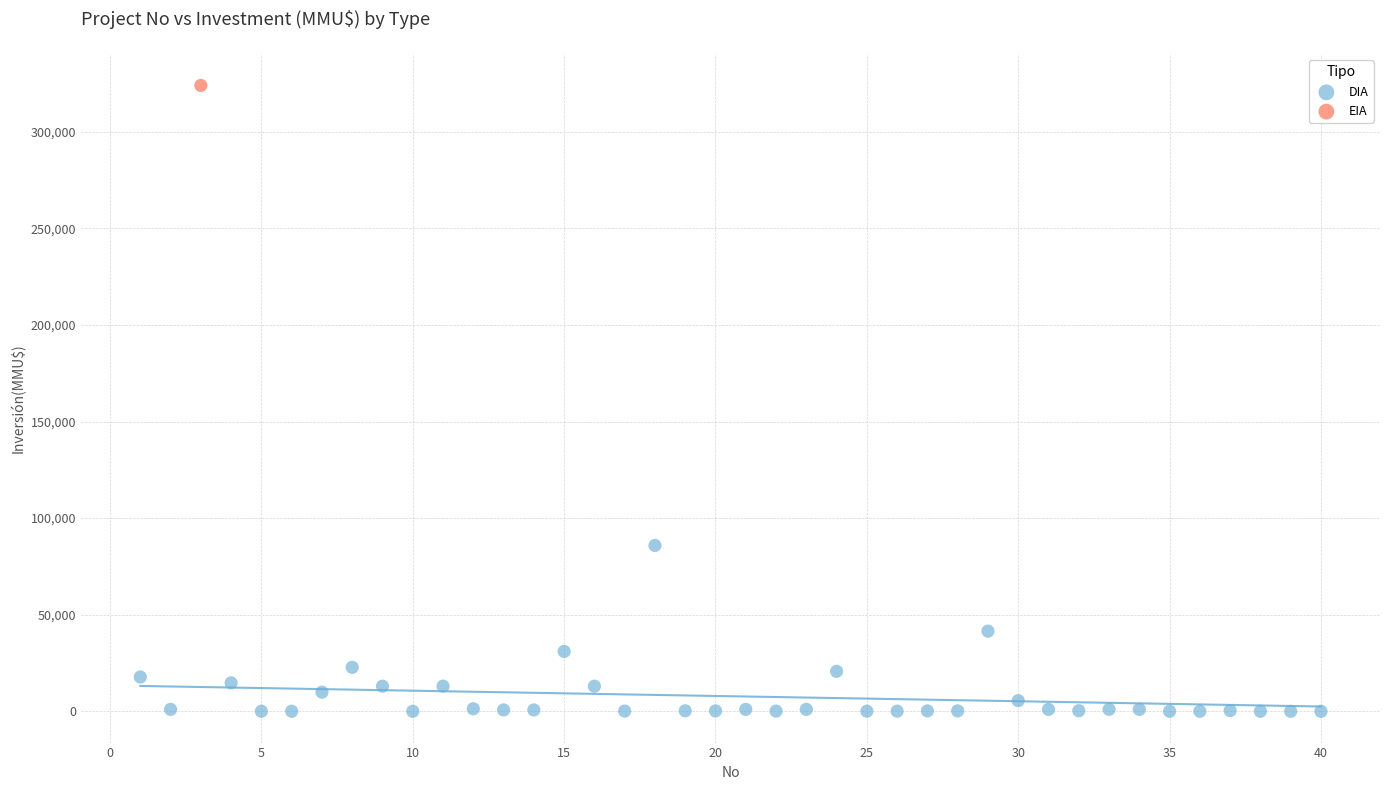

What are all the series names shown in the legend?

DIA, EIA